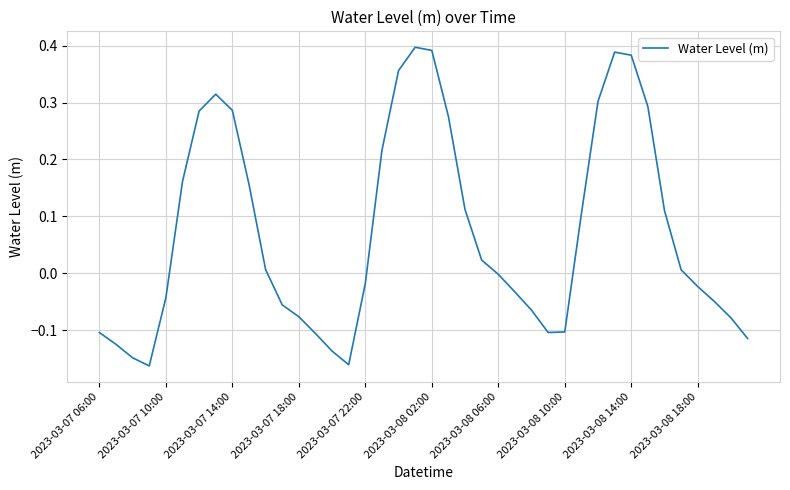

What is the difference between the maximum and minimum values?

0.6